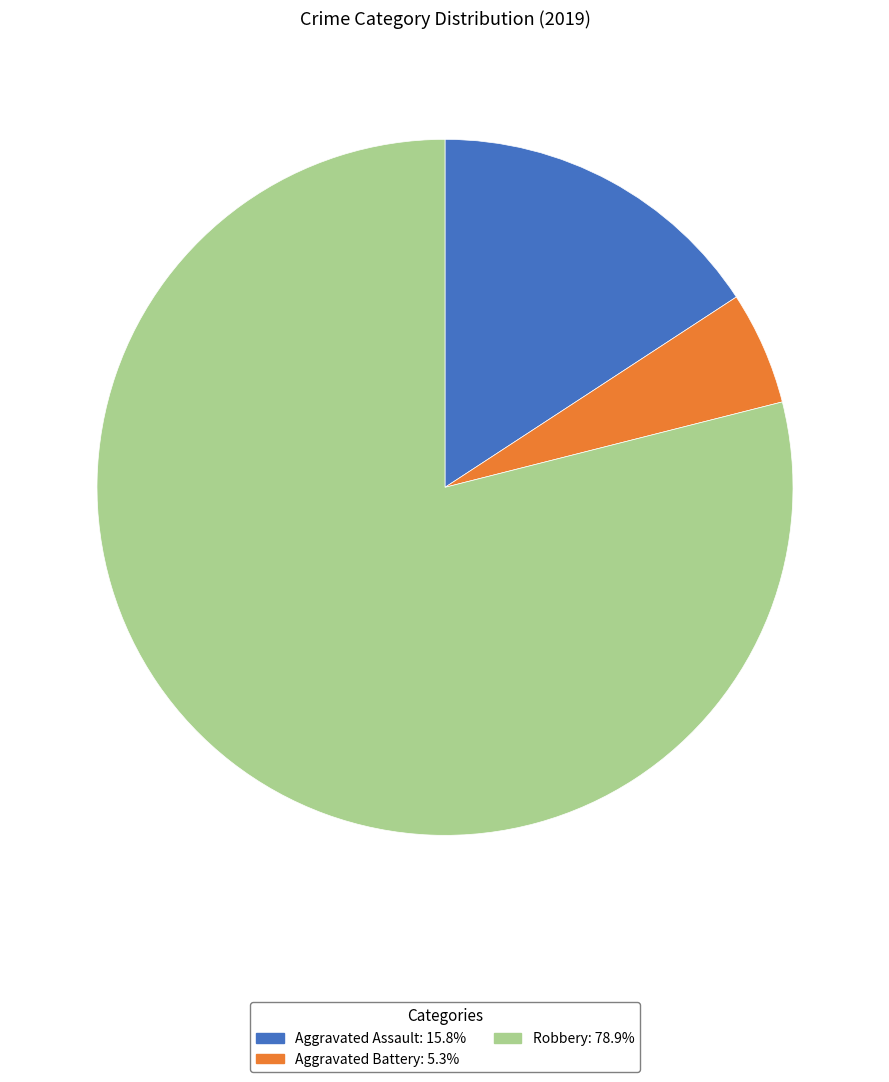

What is the smallest slice in the pie chart?

Aggravated Battery